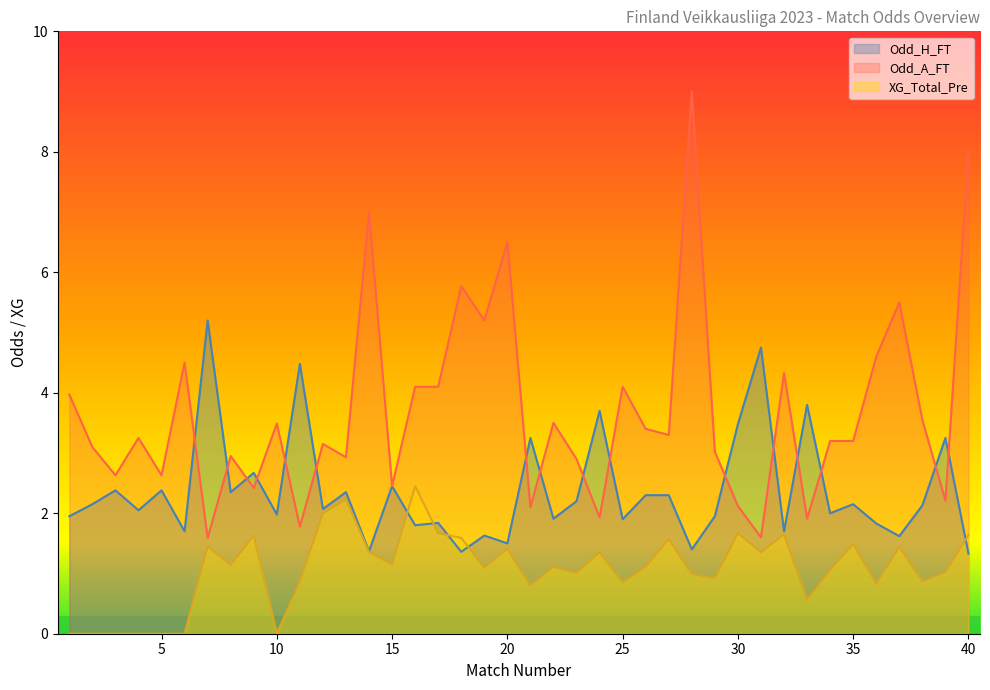

List the labels in order of XG_Total_Pre value, smallest first.

1, 2, 3, 4, 5, 6, 10, 33, 21, 36, 25, 11, 38, 29, 28, 23, 39, 34, 19, 22, 26, 8, 15, 24, 31, 14, 20, 37, 7, 35, 27, 18, 9, 40, 32, 17, 30, 12, 13, 16